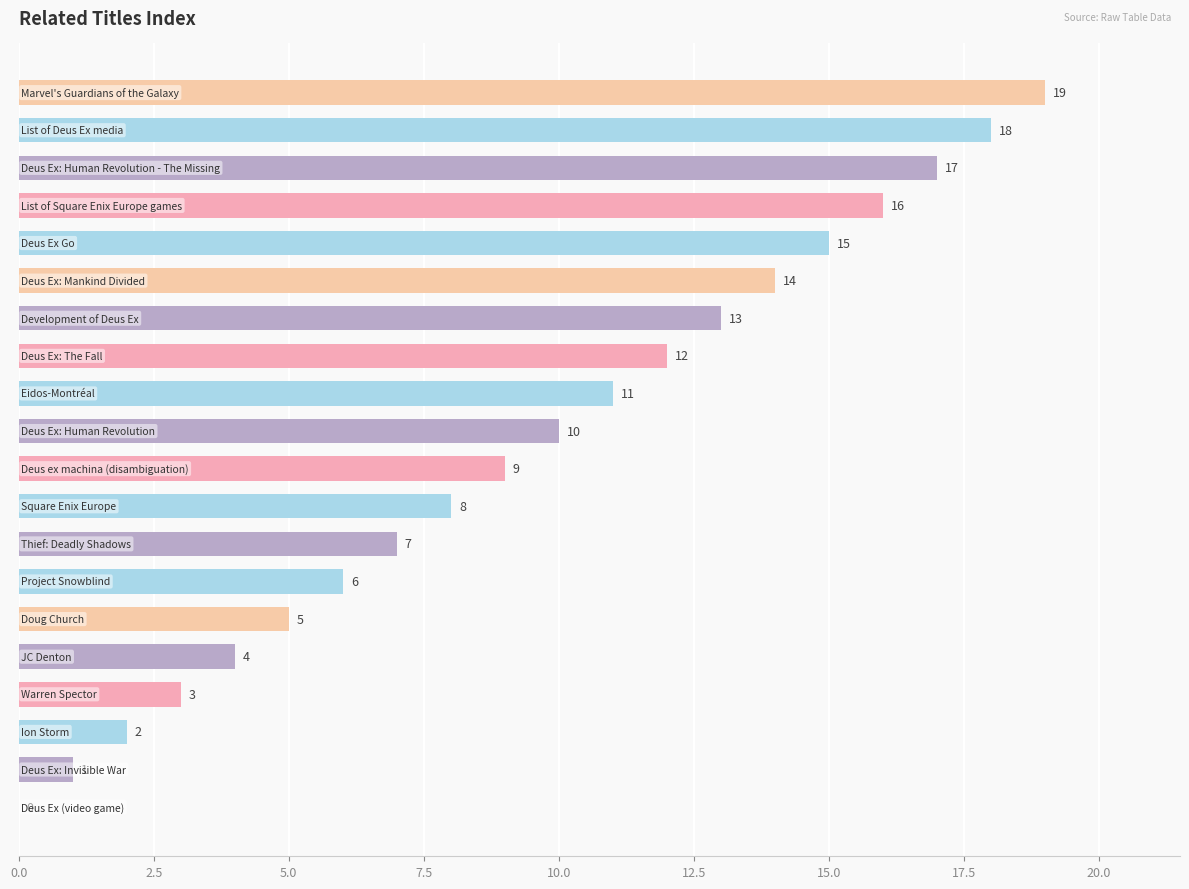

How many categories are shown in the chart?

20